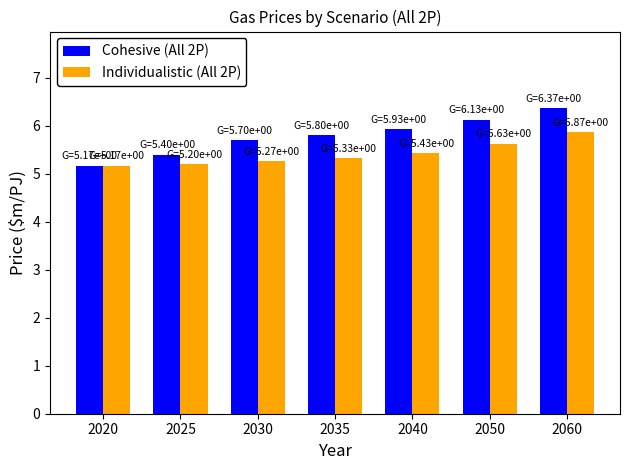

How many bars are there in each group?

2